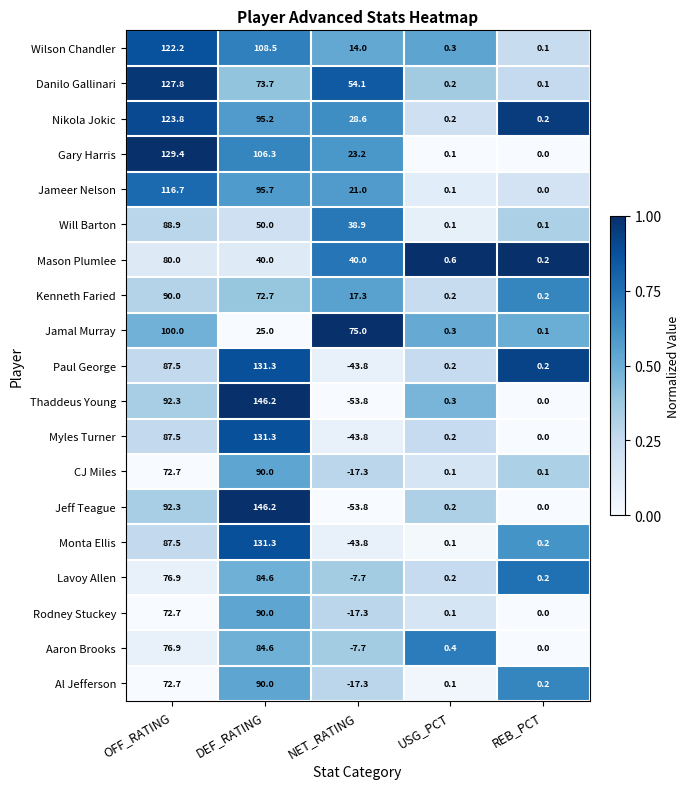

List the labels in order of Jamal Murray value, smallest first.

REB_PCT, USG_PCT, DEF_RATING, NET_RATING, OFF_RATING